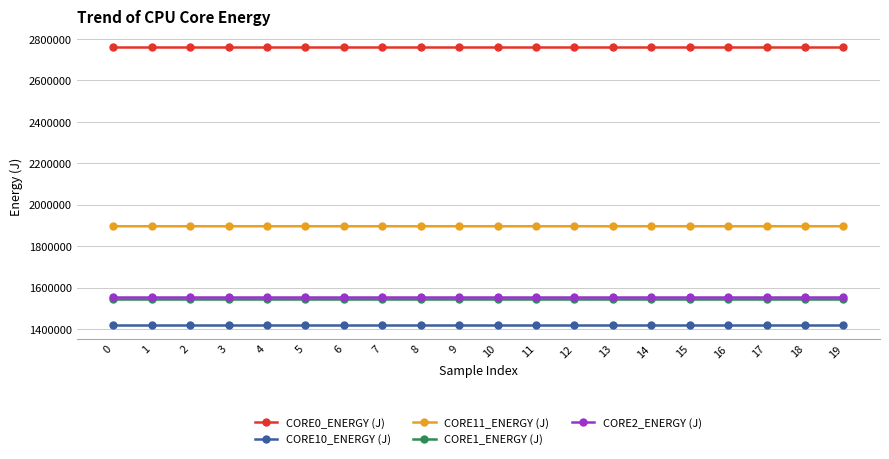

How many lines are shown in the chart?

5